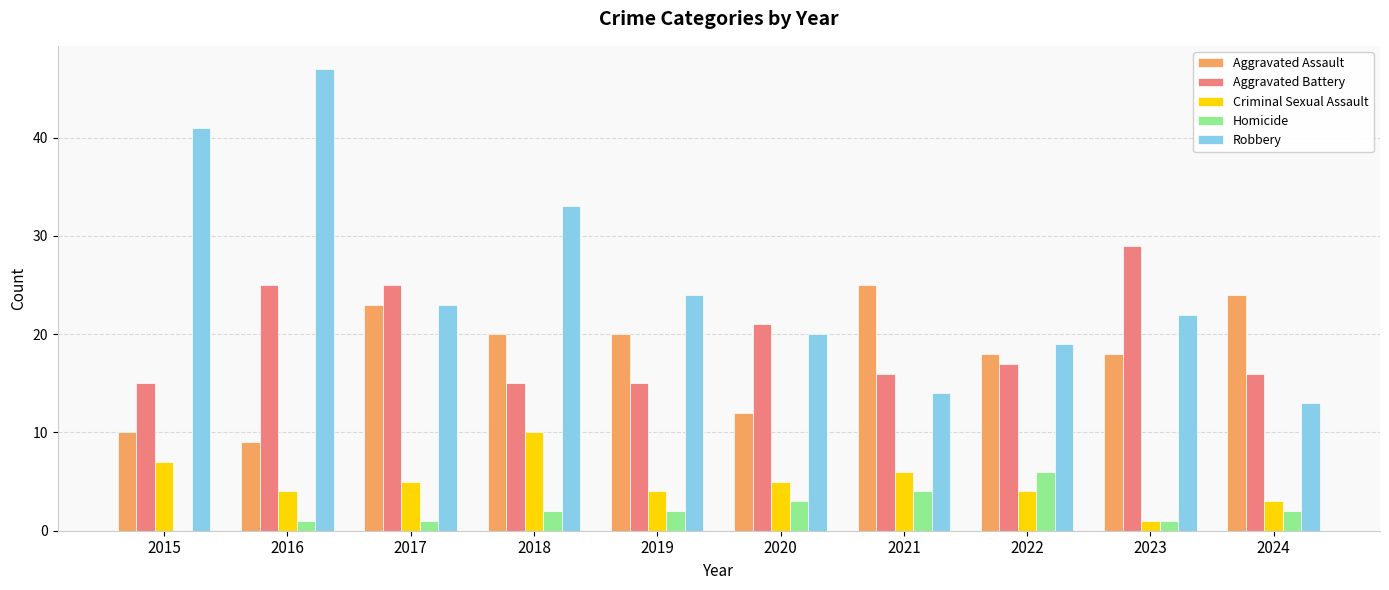

Reading left to right, extract all data points from this chart.

Aggravated Assault: 2015=10	2016=9	2017=23	2018=20	2019=20	2020=12	2021=25	2022=18	2023=18	2024=24
Aggravated Battery: 2015=15	2016=25	2017=25	2018=15	2019=15	2020=21	2021=16	2022=17	2023=29	2024=16
Criminal Sexual Assault: 2015=7	2016=4	2017=5	2018=10	2019=4	2020=5	2021=6	2022=4	2023=1	2024=3
Homicide: 2015=0	2016=1	2017=1	2018=2	2019=2	2020=3	2021=4	2022=6	2023=1	2024=2
Robbery: 2015=41	2016=47	2017=23	2018=33	2019=24	2020=20	2021=14	2022=19	2023=22	2024=13